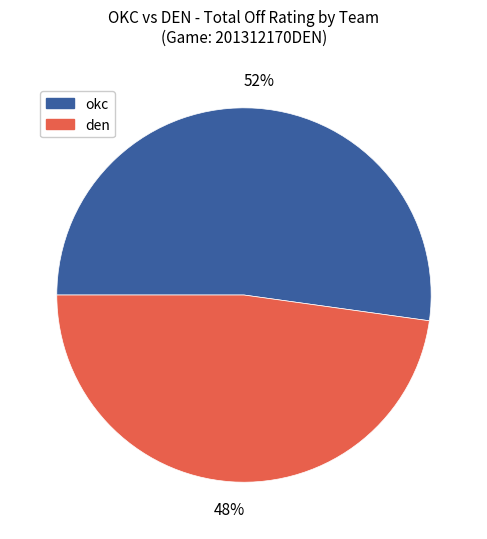

What percentage is the okc slice, to the nearest percent?

52%